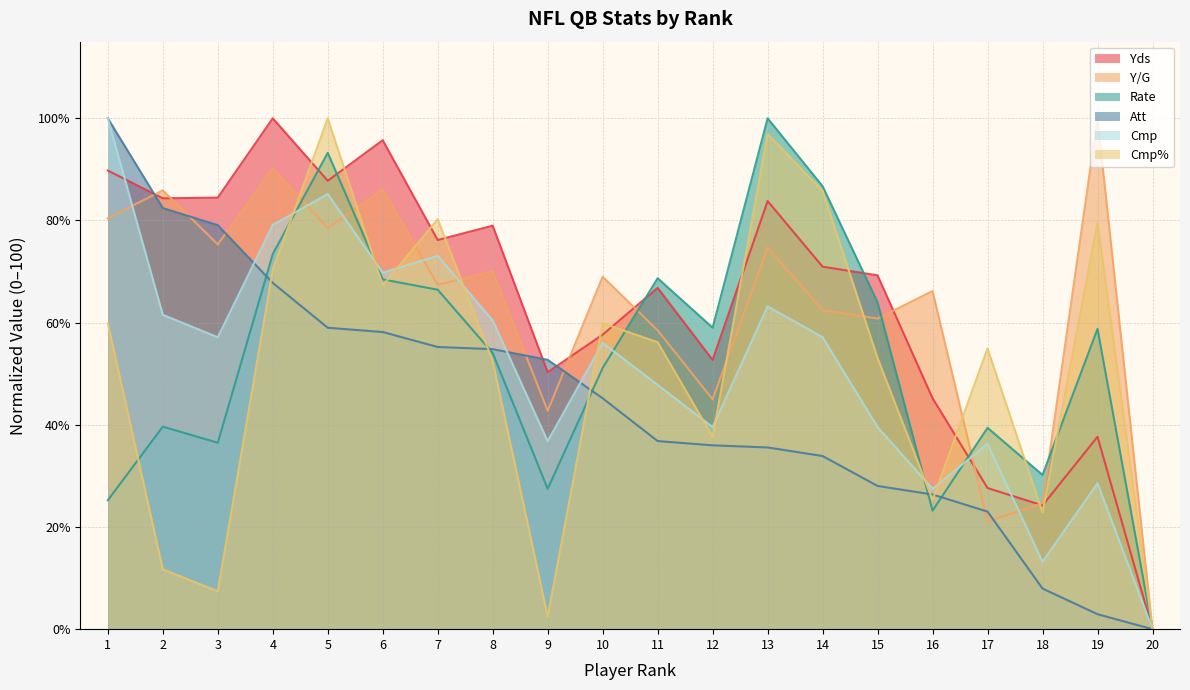

What is the value of the Att point at the 18th from the left?

7.9